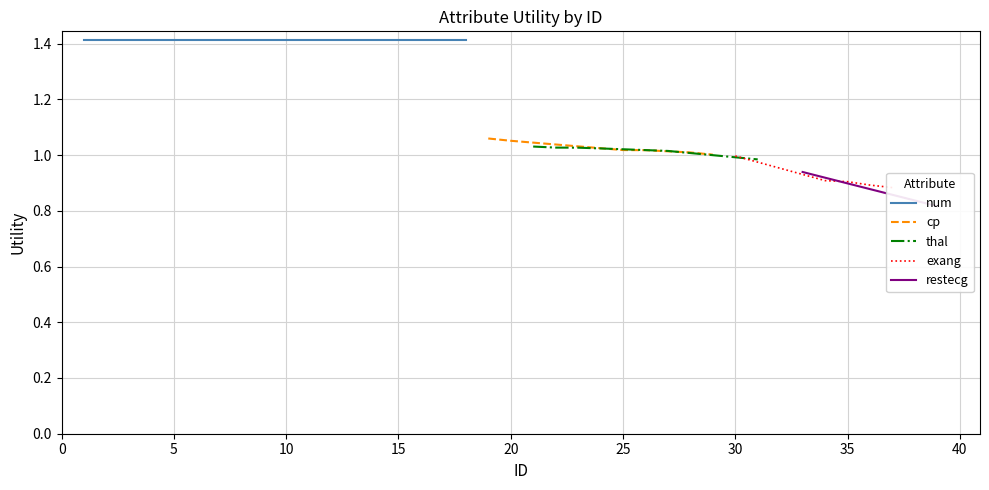

What is the sum of all cp values?

6.2